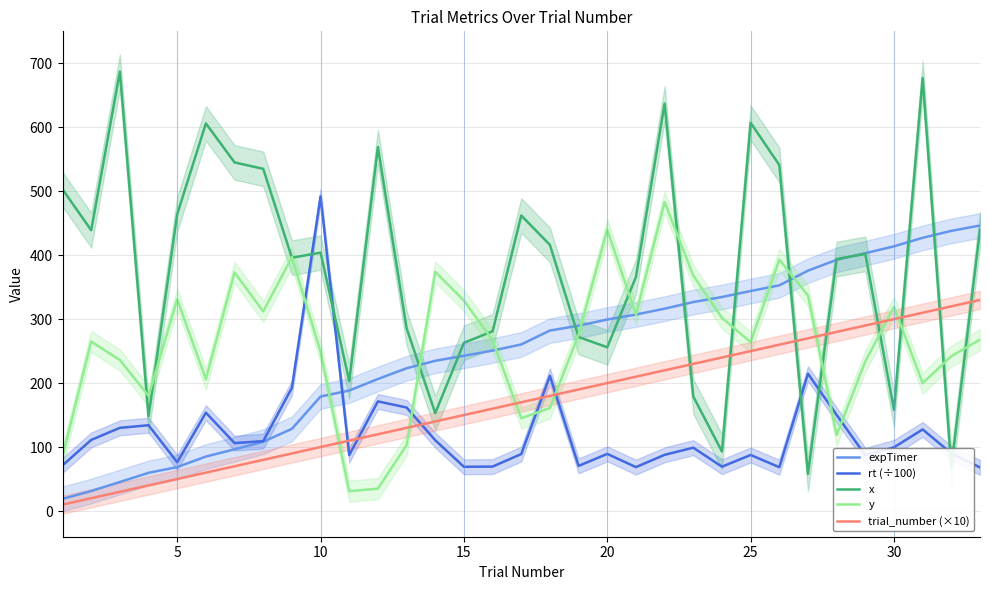

What is the maximum value for y?

483.0